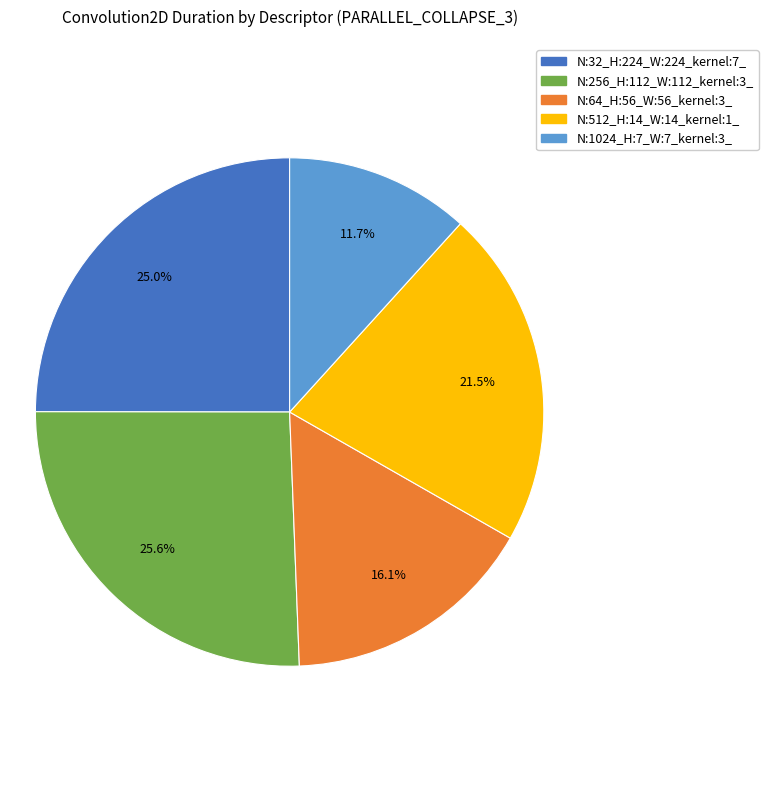

Which slice is the smallest?

N:1024_H:7_W:7_kernel:3_